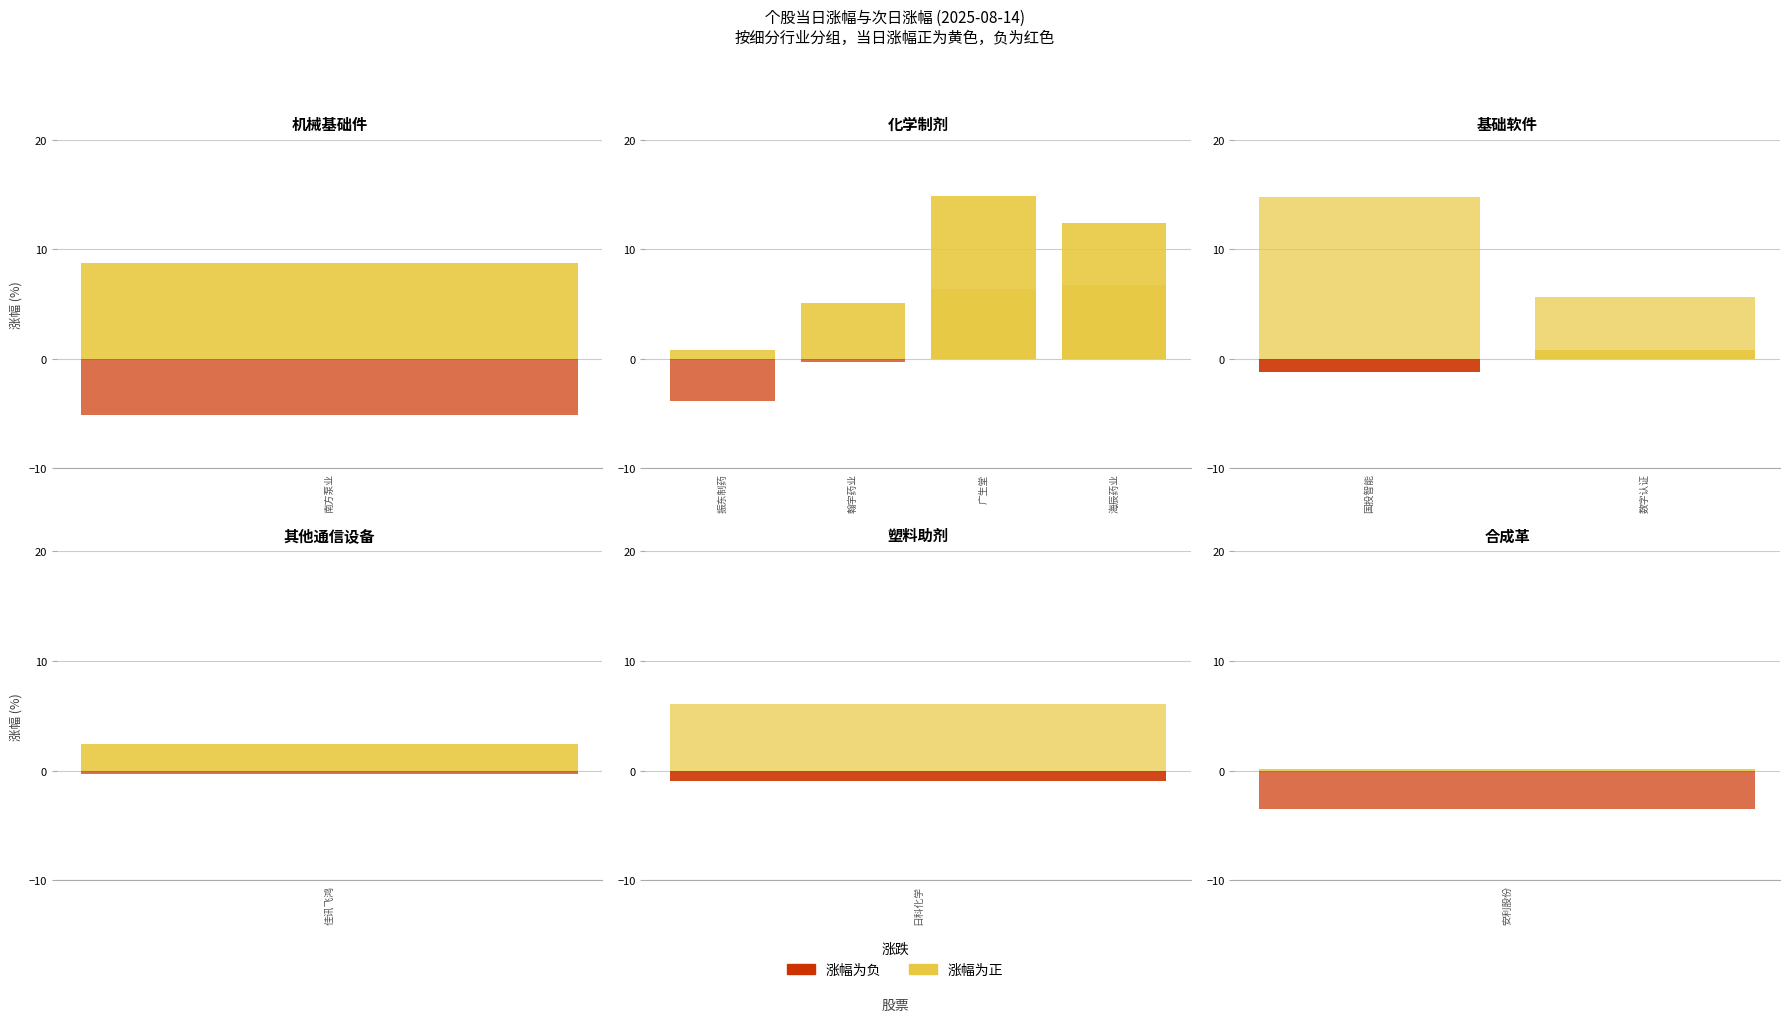

What is the approximate value of 当日涨幅 at 数字认证?

5.6